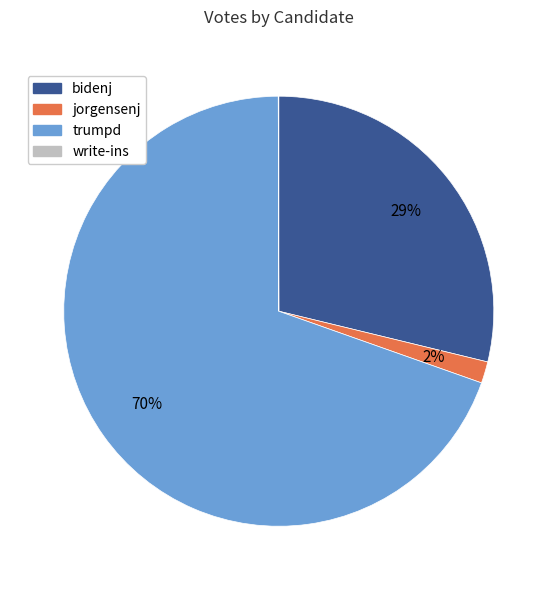

To the nearest percent, what percentage of the pie is bidenj?

29%